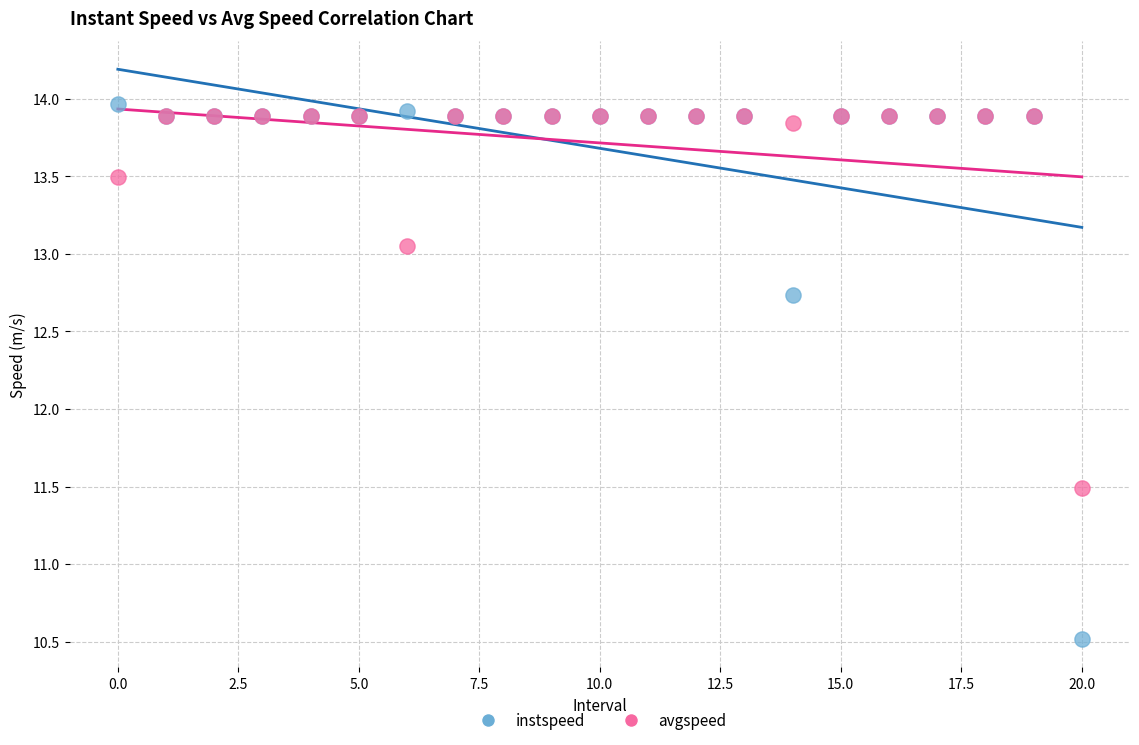

Which series reaches the maximum Y coordinate?

instspeed